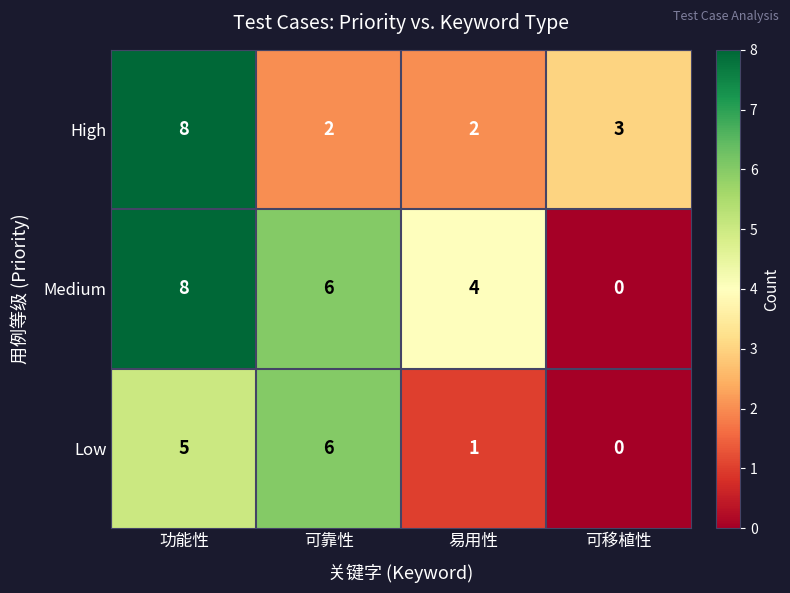

The value of Medium at 易用性 is 6. True or false?

False